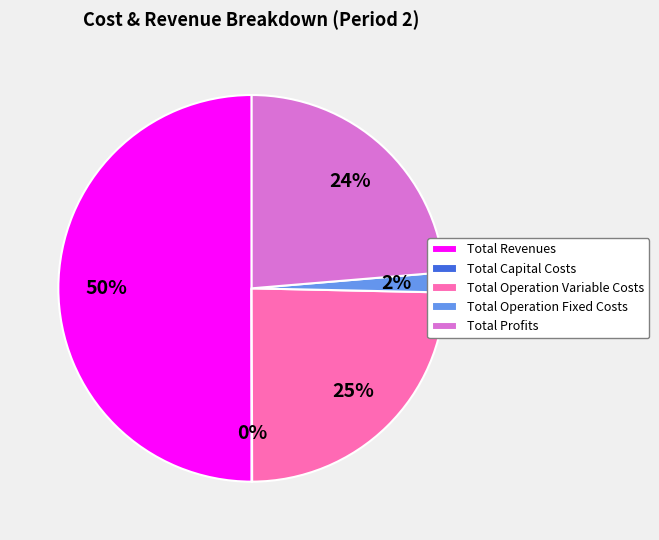

To the nearest percent, what is the difference between the largest and smallest slice percentages?

50%